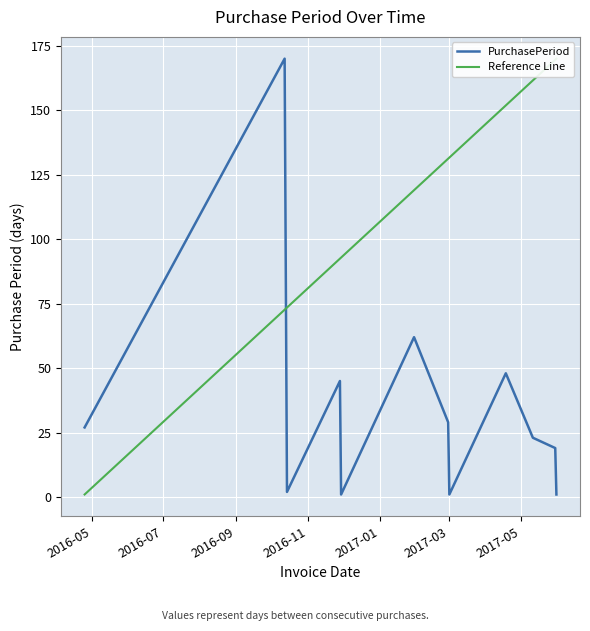

Approximately how many times larger is the value at 2016-10-12 compared to 2016-04-25?

6.3